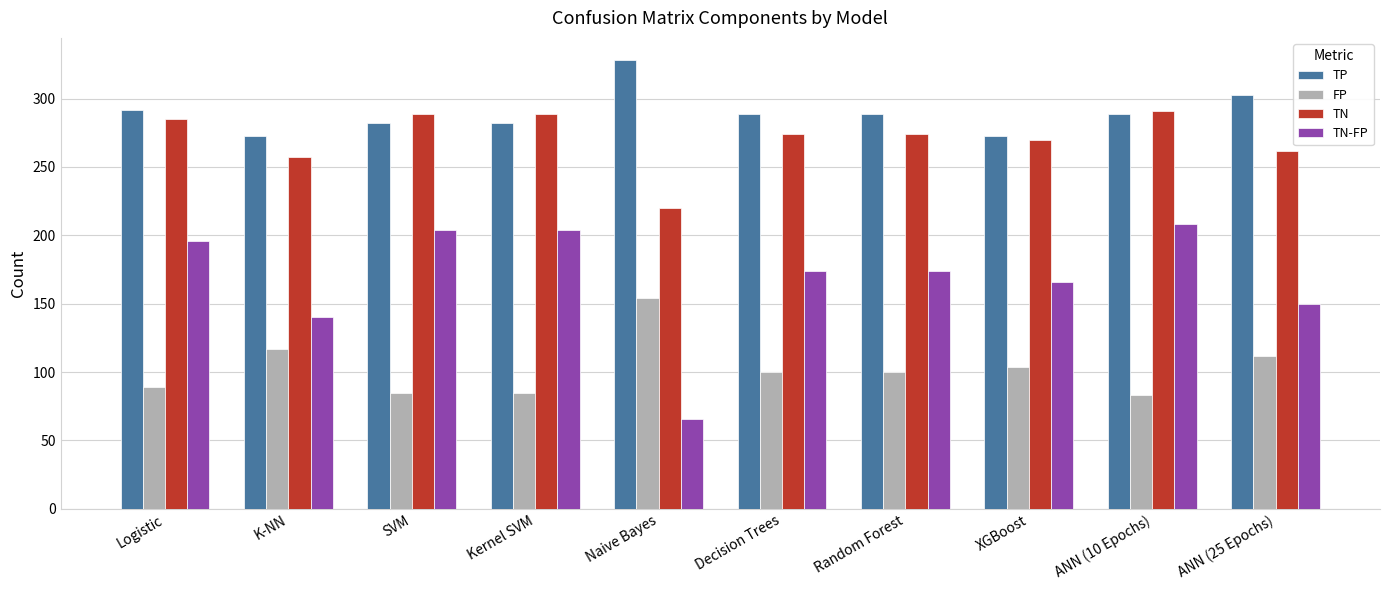

Reading right to left, transcribe all the data shown in this chart.

TP: 303	289	273	289	289	328	282	282	273	292
FP: 112	83	104	100	100	154	85	85	117	89
TN: 262	291	270	274	274	220	289	289	257	285
TN-FP: 150	208	166	174	174	66	204	204	140	196